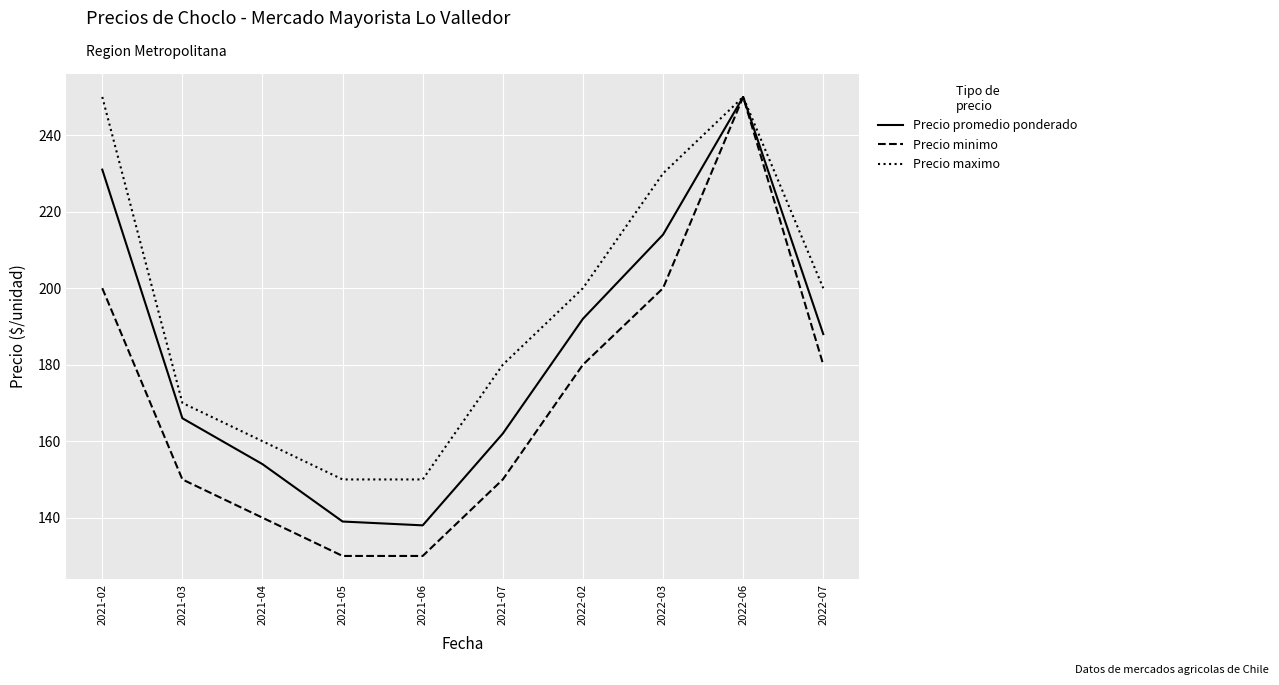

Rank the series at 2021-06 from highest to lowest value.

Precio maximo, Precio promedio ponderado, Precio minimo